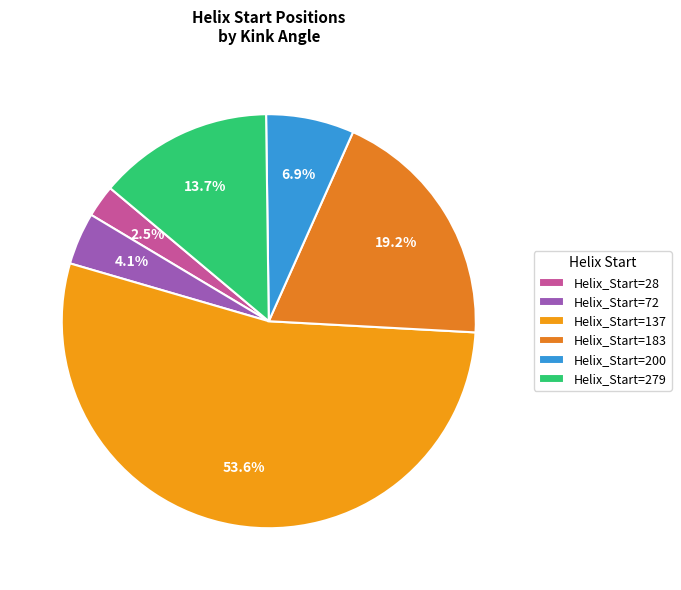

Which slice is the largest?

Helix_Start=137